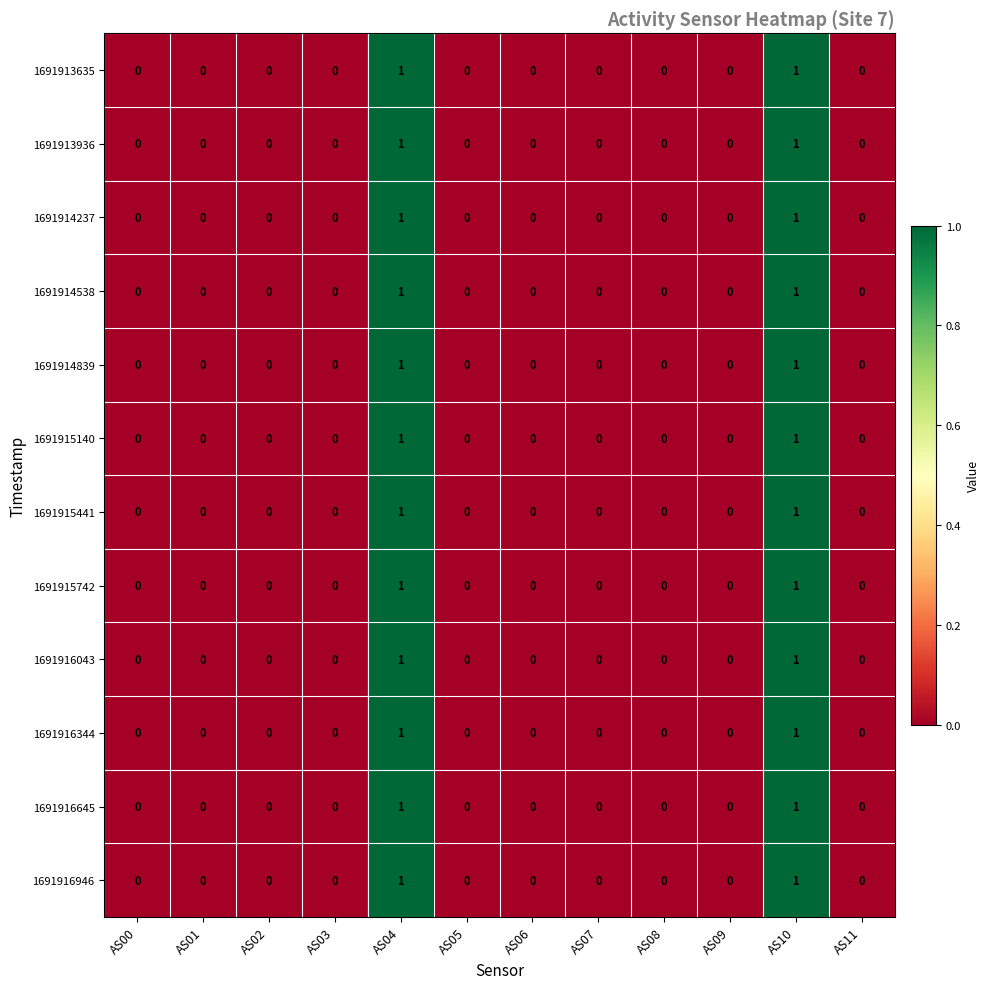

How many 1691916946 values are between 0 and 1?

12